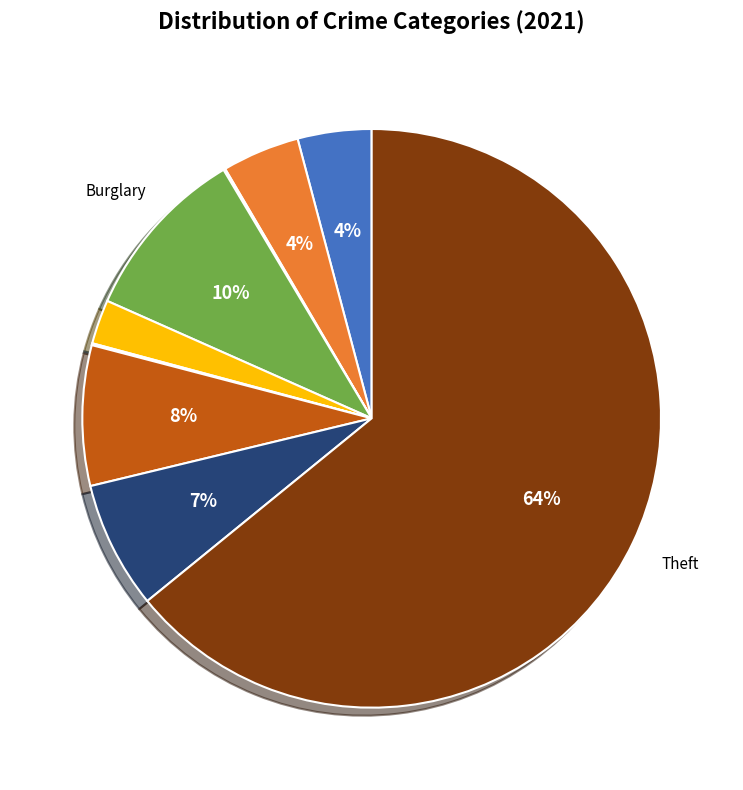

To the nearest percent, what is the average slice percentage?

11%